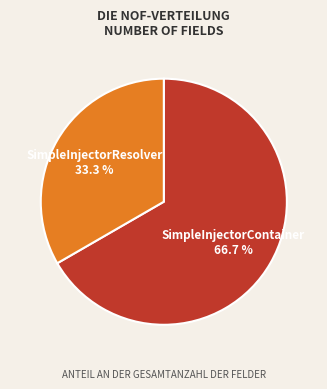

The SimpleInjectorResolver slice represents 46% of the pie. True or false?

False